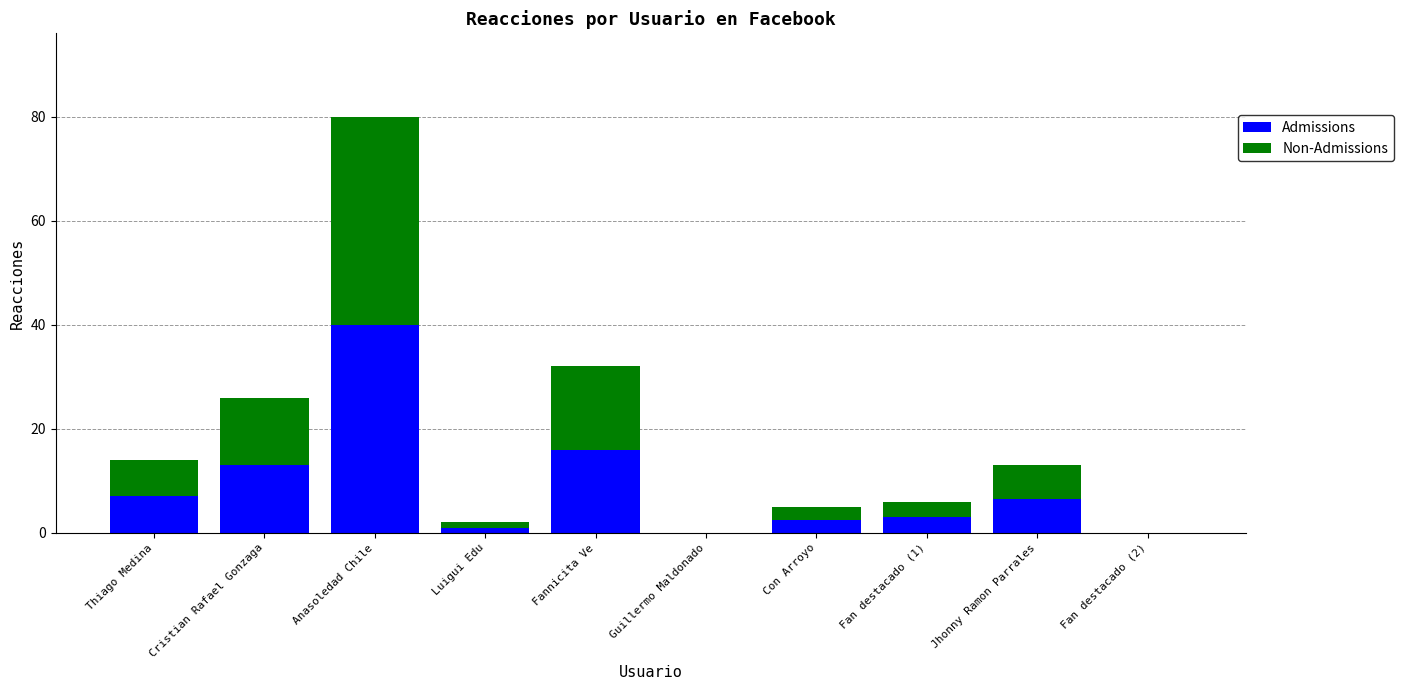

How many distinct data groups are displayed?

2